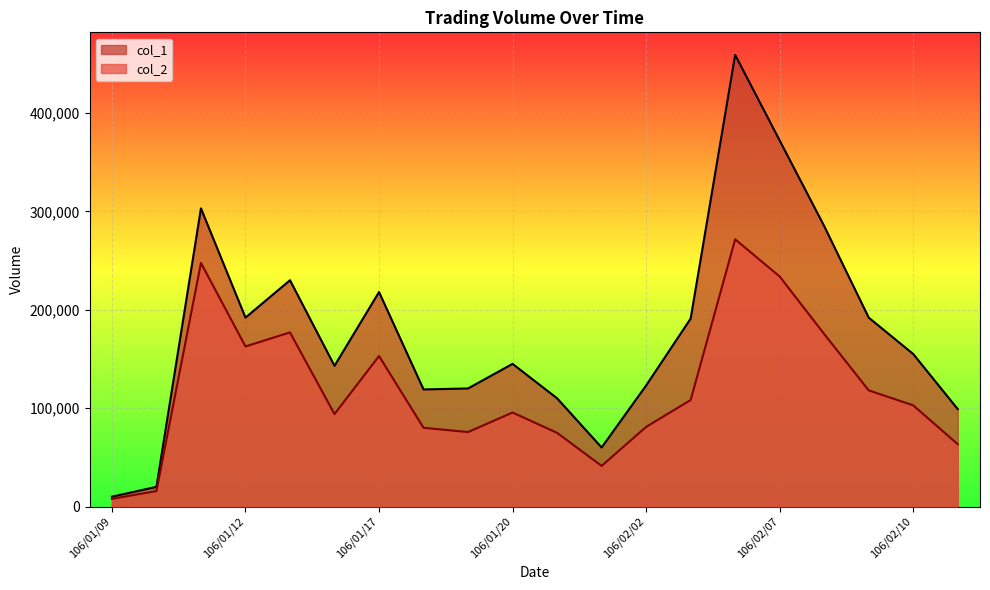

What is the label of the 10th point from the left?

106/01/20